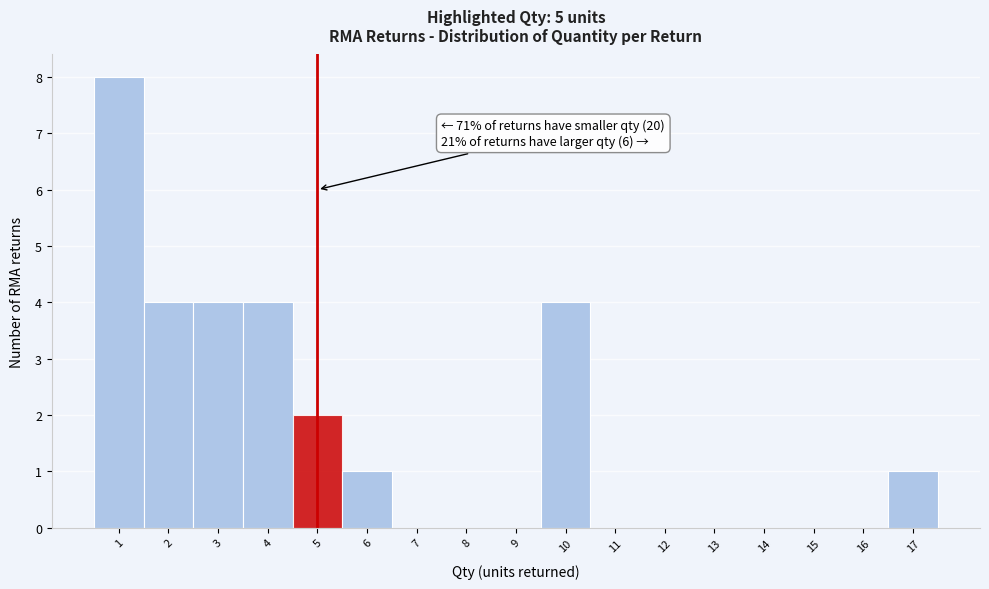

Which range on the x-axis has the tallest bar?

0.5 to 1.5